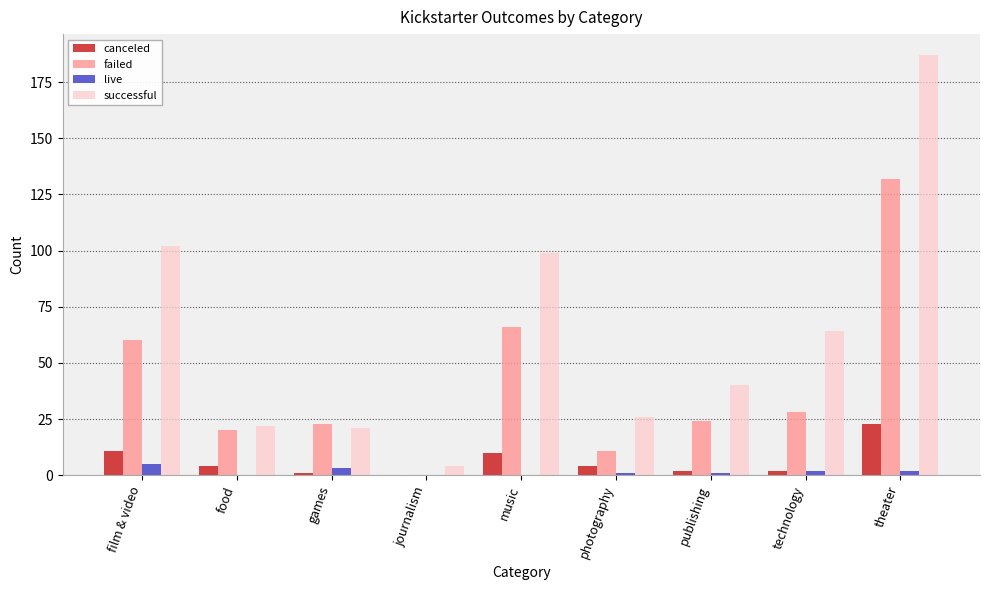

Is it true that canceled equals 4 at food?

True